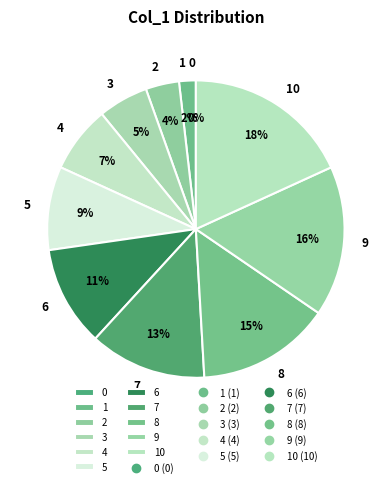

Does 6 represent more than half of the total?

No